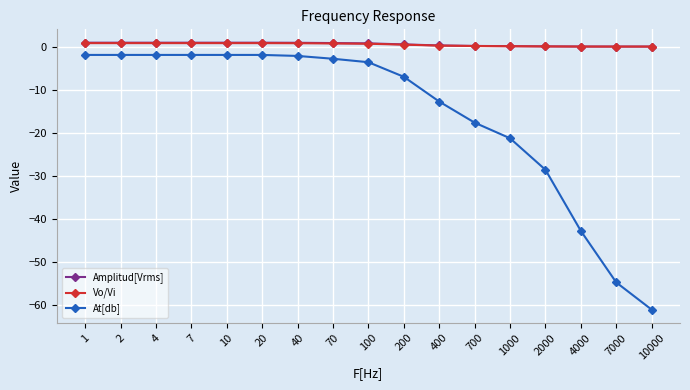

Is the value of At[db] at 100 greater than the value of Vo/Vi at 4?

No